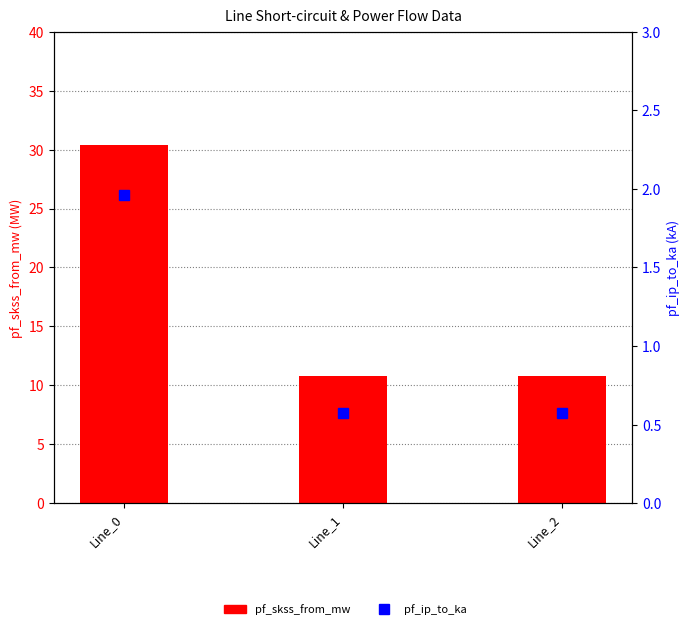

What is the smallest value displayed?

0.6